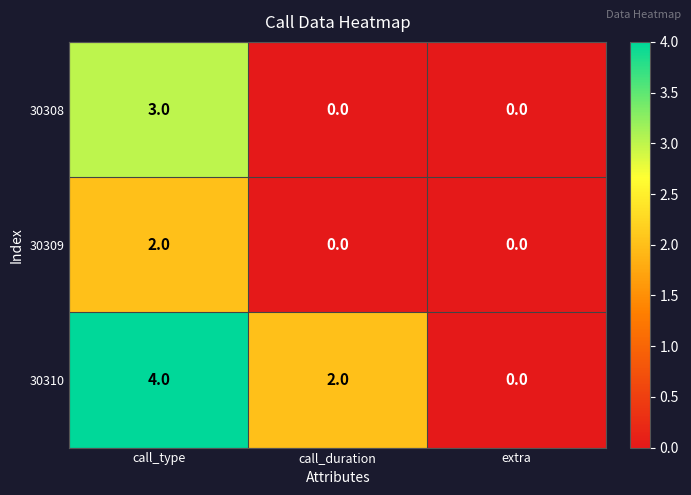

Reading right to left, extract all data points from this chart.

30308: extra=0	call_duration=0	call_type=3
30309: extra=0	call_duration=0	call_type=2
30310: extra=0	call_duration=2	call_type=4